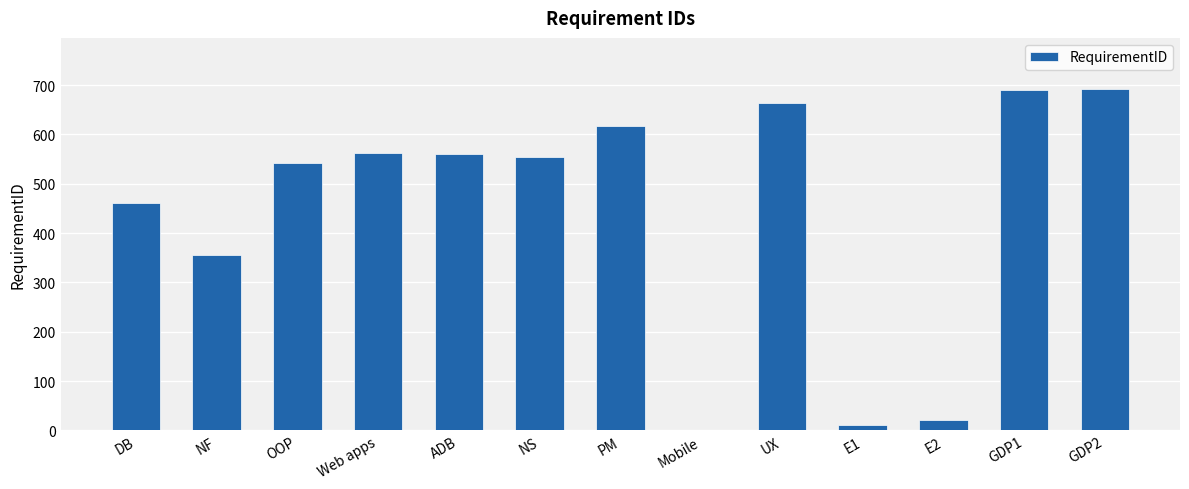

What is the greatest value displayed?

692